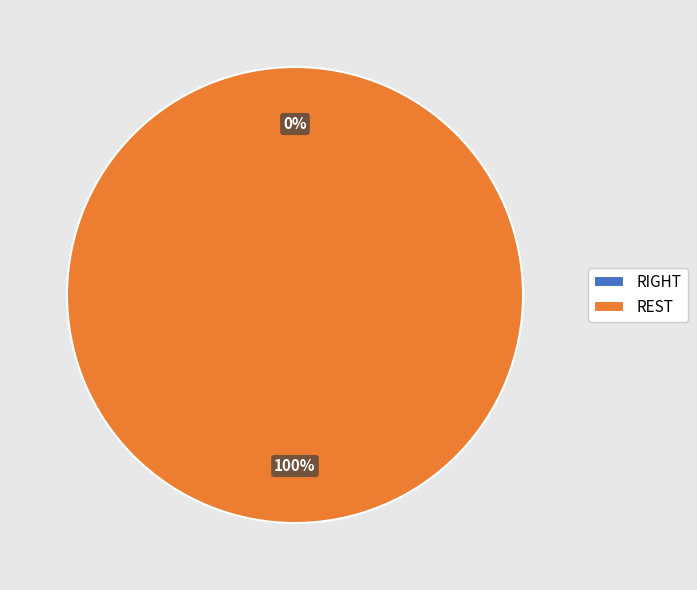

Which category has the smallest portion of the pie?

RIGHT